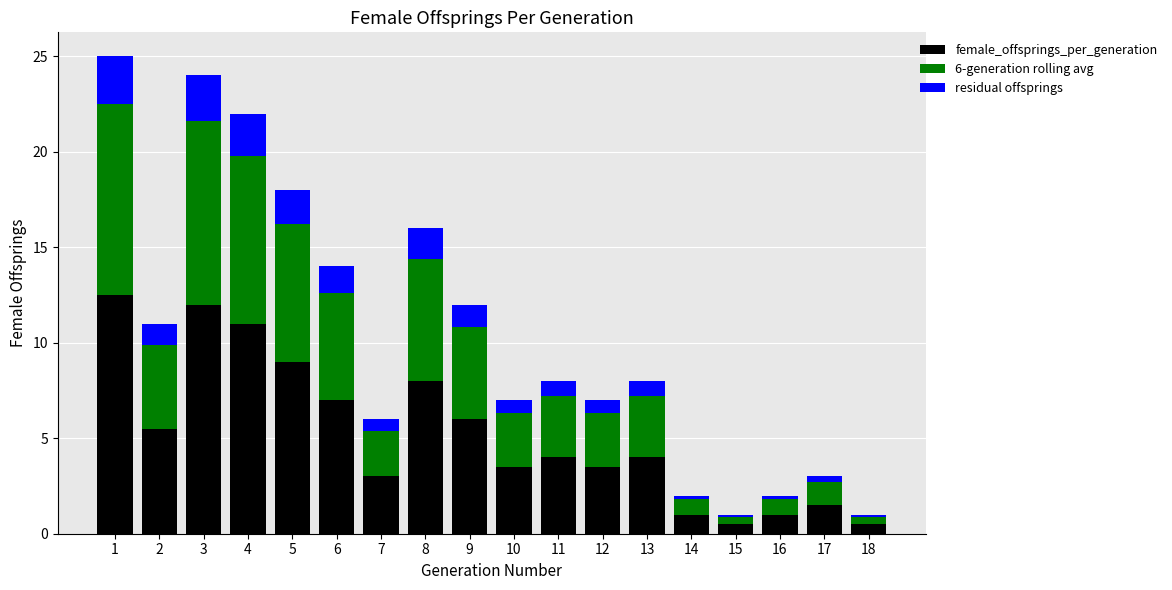

What is the sum of the female_offsprings_per_generation values at 8 and 12?

11.5